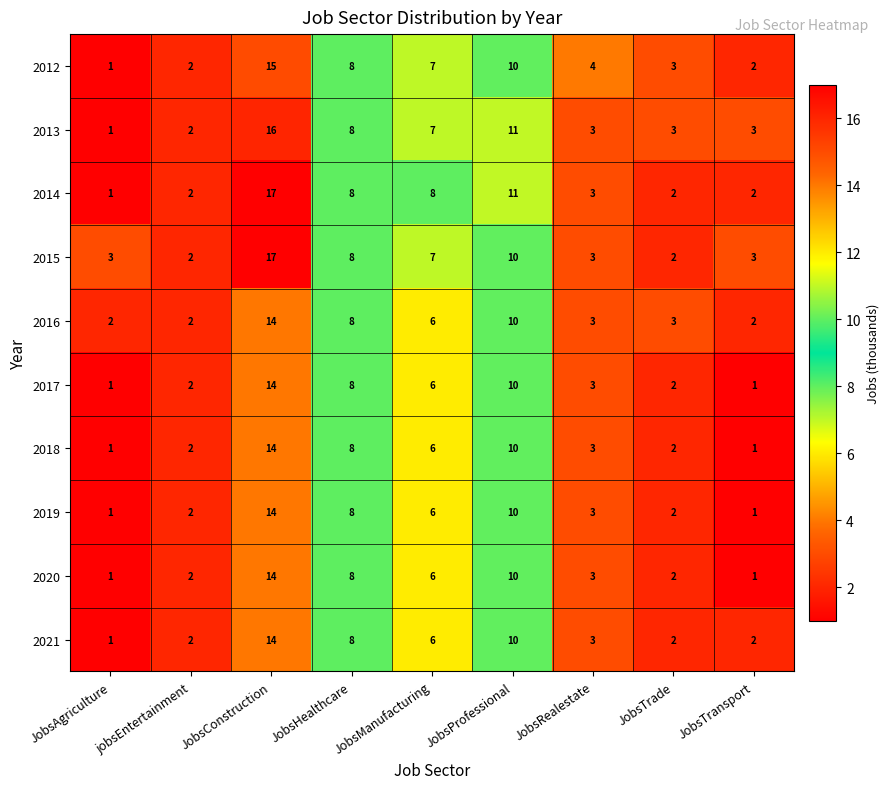

Where is 2016 nearest to the value 8?

JobsHealthcare